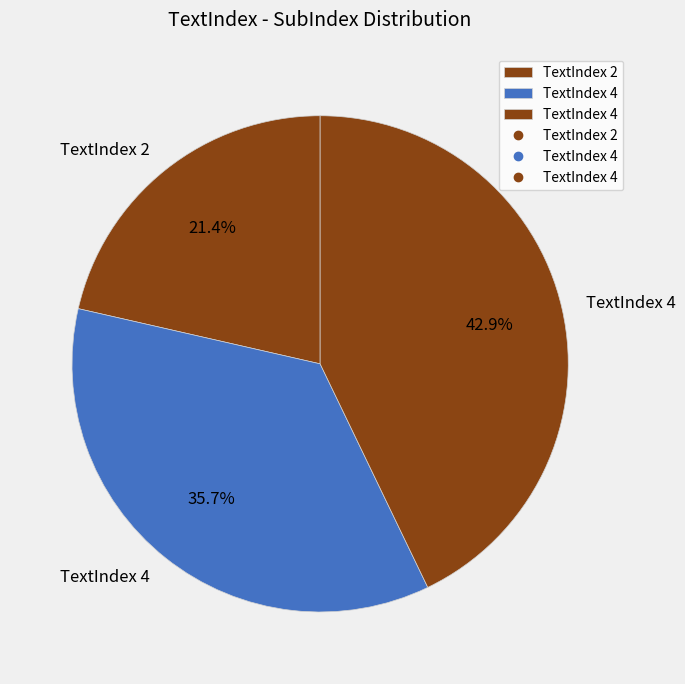

How many segments does this pie chart have?

3